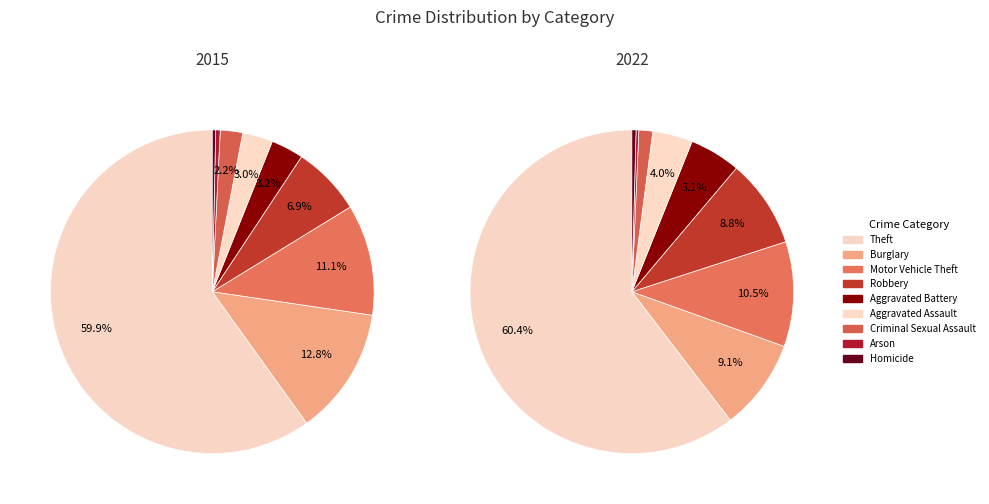

How many slices are in this pie chart?

9